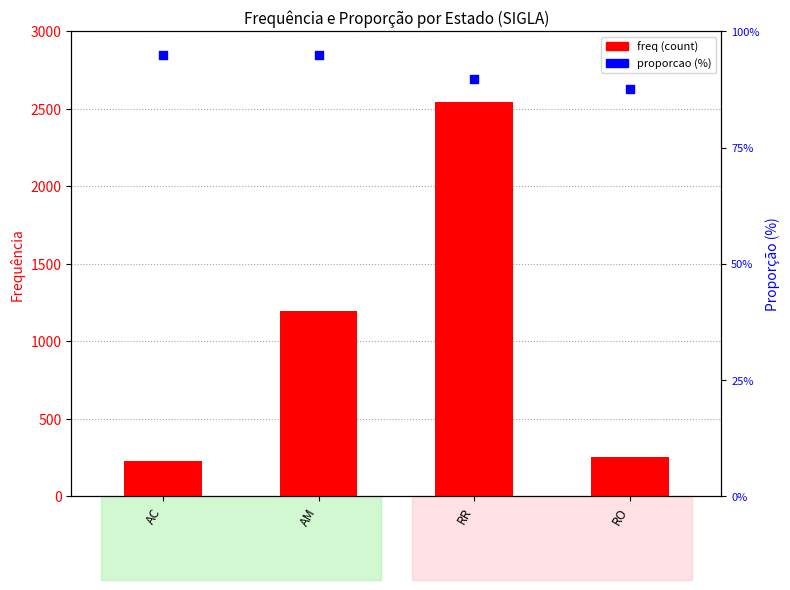

What is the total value across all series at RO?

340.5